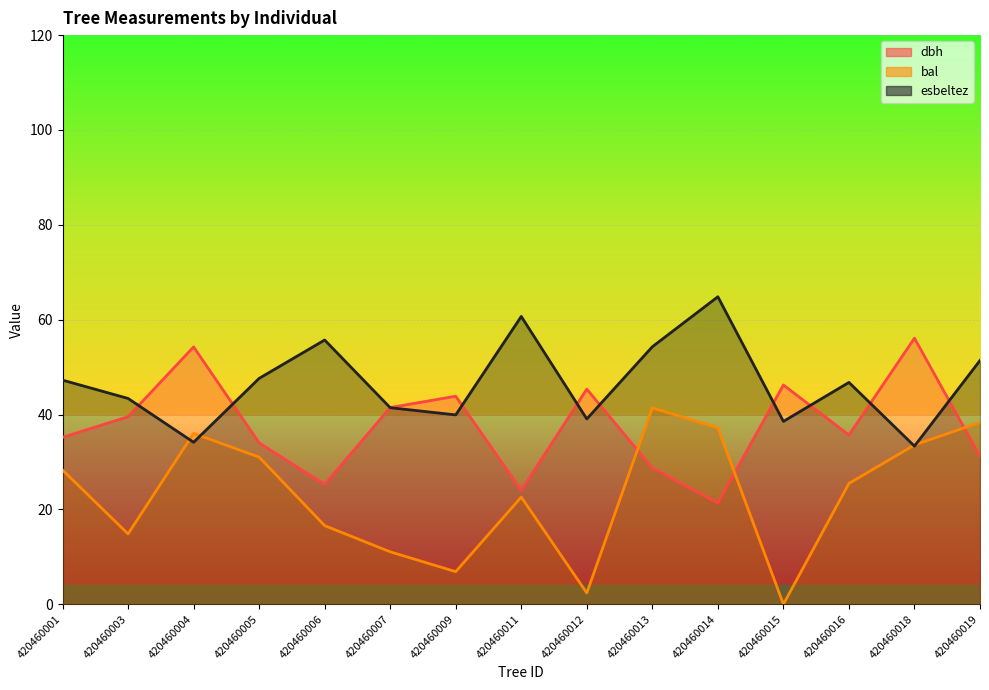

Is the value of bal at 420460001 greater than the value of esbeltez at 420460011?

No